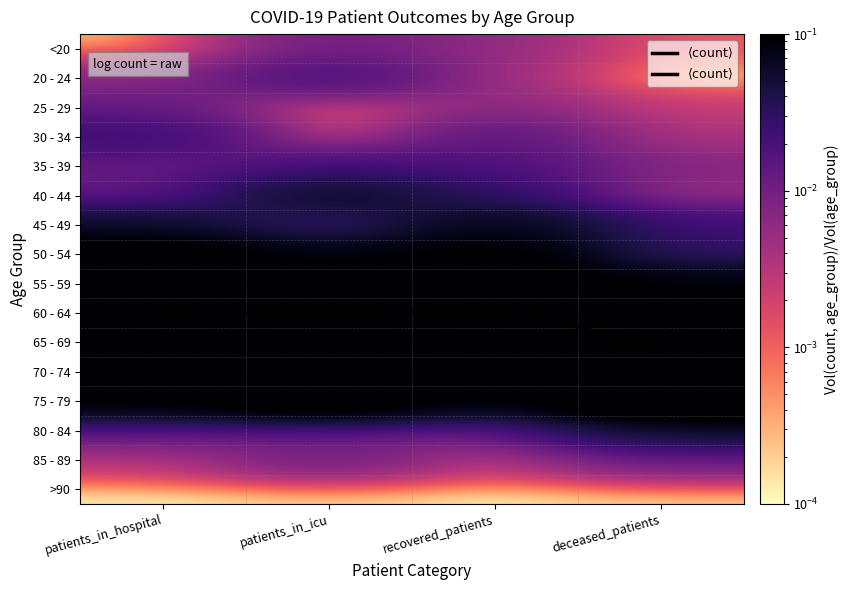

Is it true that 85 - 89 equals 0.0 at deceased_patients?

False